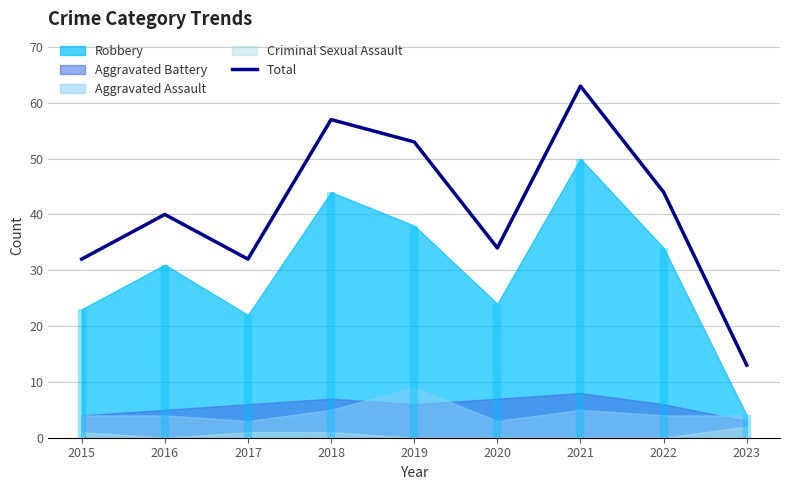

Is it true that the value at 2018 is 99?

False